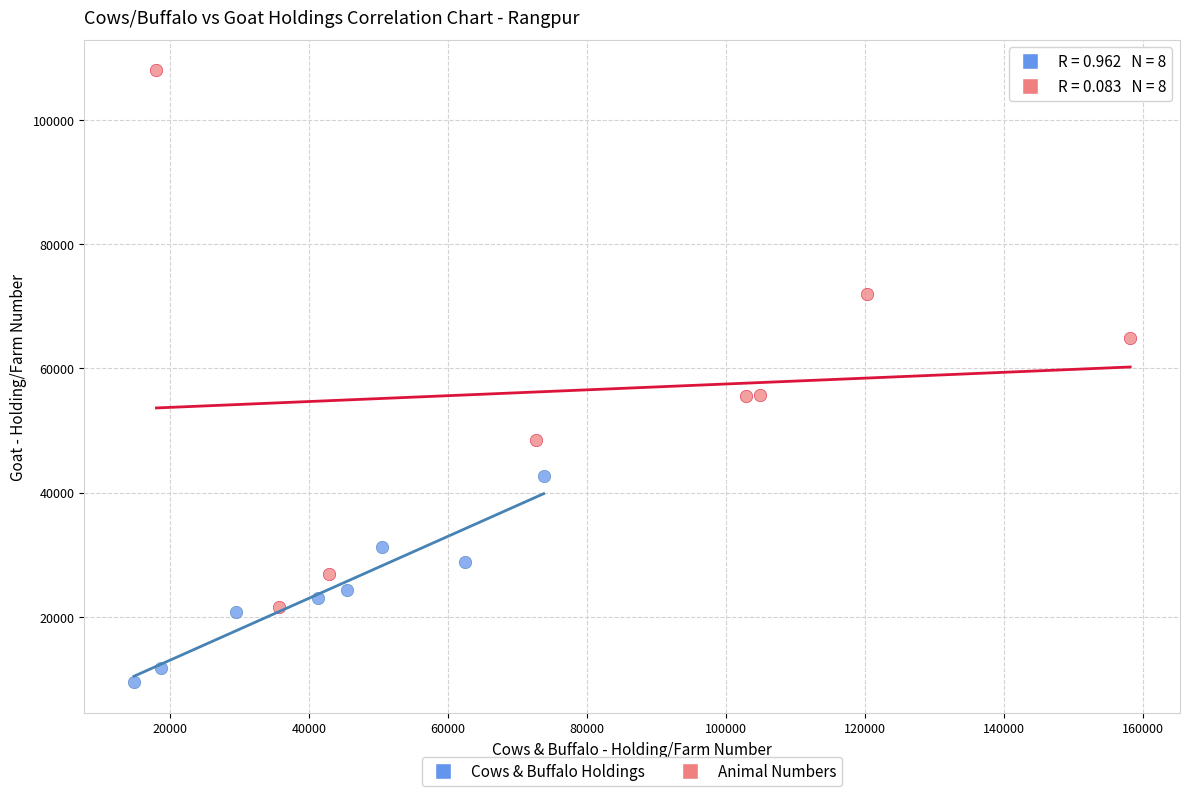

Which series contains the highest Y value?

Animal Numbers